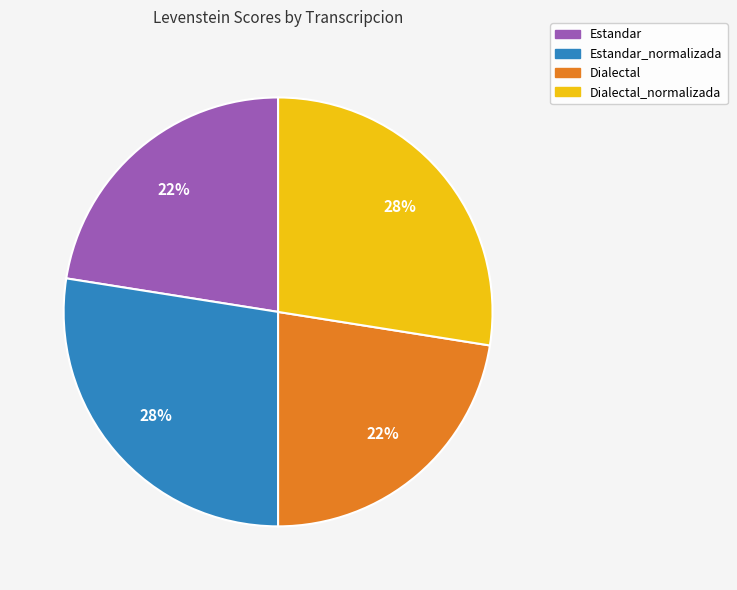

To the nearest percent, what is the difference between the largest and smallest slice percentages?

5%